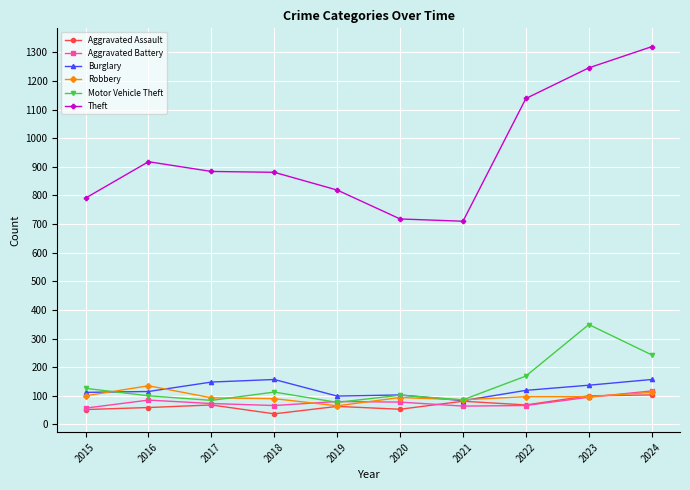

True or false: Theft and Aggravated Assault intersect in this chart.

False